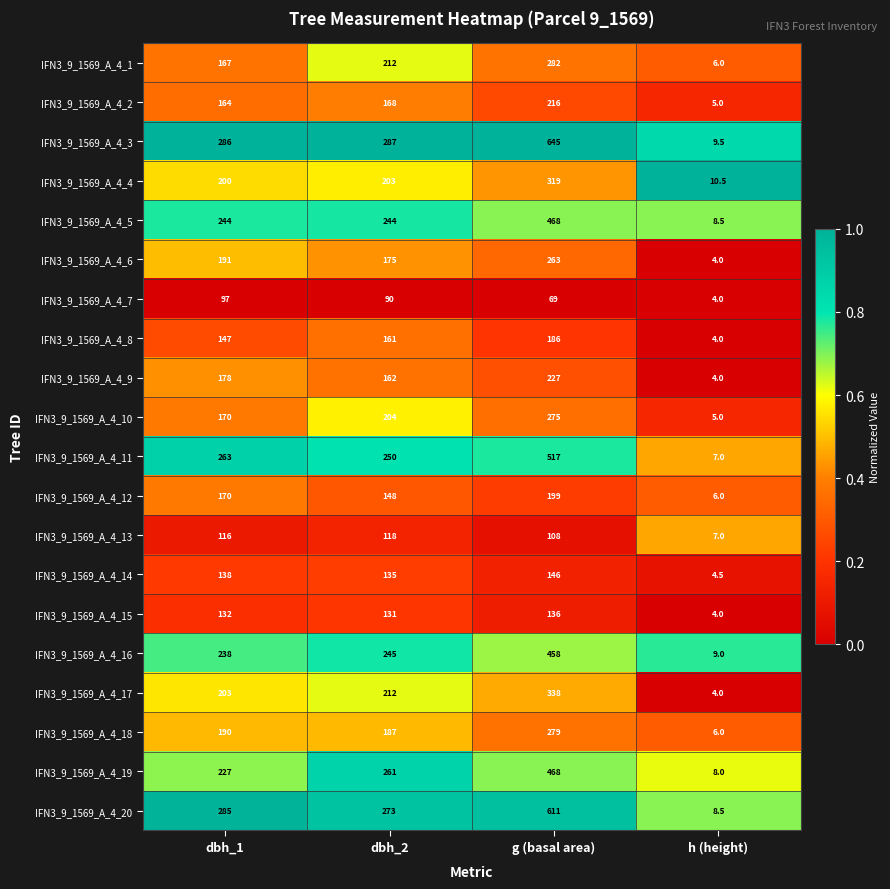

What is the sum of all IFN3_9_1569_A_4_10 values?

654.0